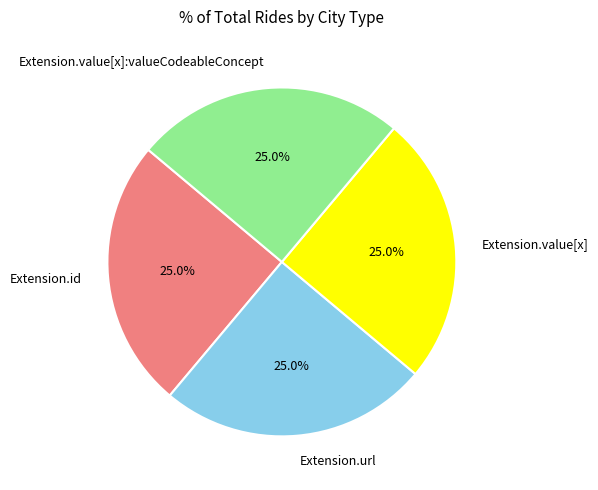

What percentage is the Extension.id slice, to the nearest percent?

25%